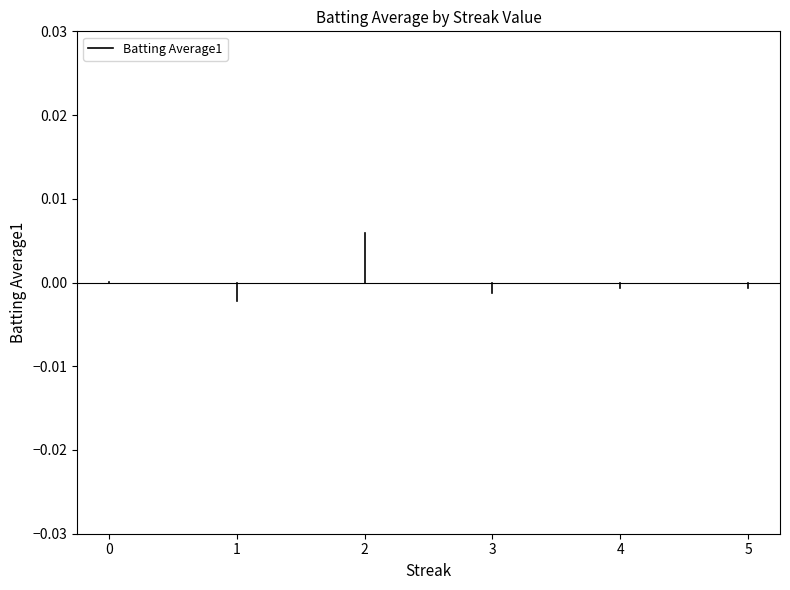

Does the chart display data point markers on the line(s)?

No